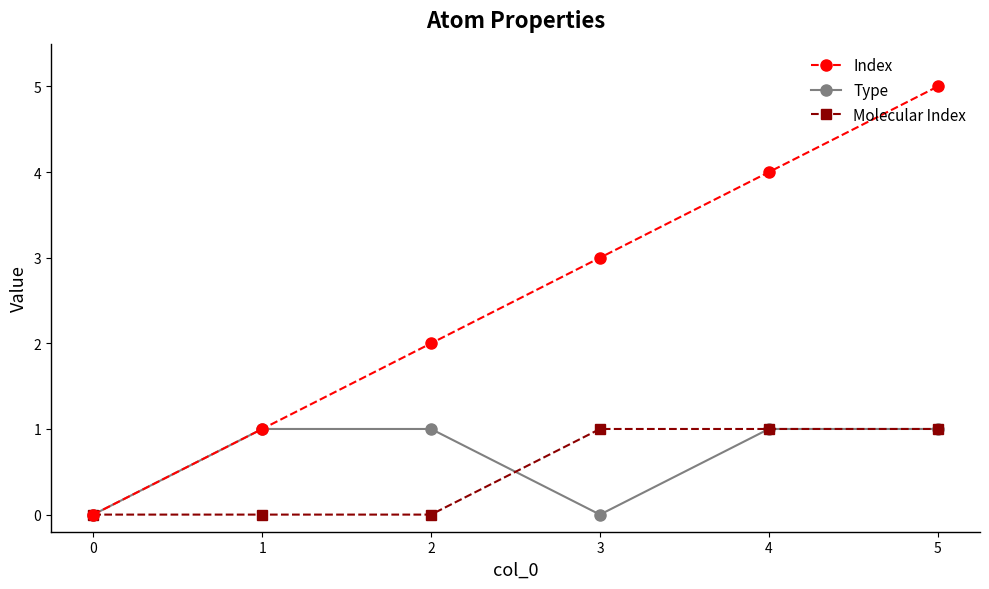

Reading right to left, what are all the values shown in this chart?

Index: 5=5	4=4	3=3	2=2	1=1	0=0
Type: 5=1	4=1	3=0	2=1	1=1	0=0
Molecular Index: 5=1	4=1	3=1	2=0	1=0	0=0